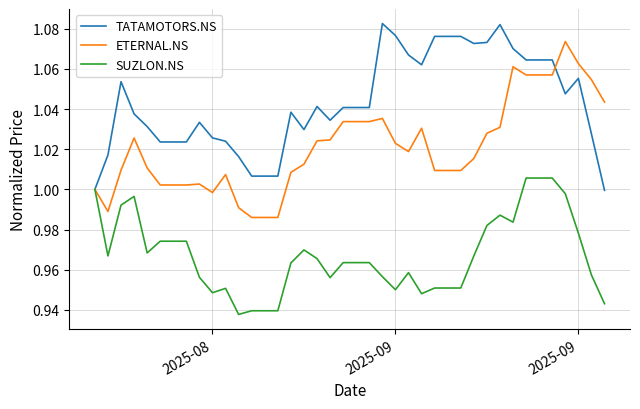

List the series in order of their peak value, highest first.

TATAMOTORS.NS, ETERNAL.NS, SUZLON.NS